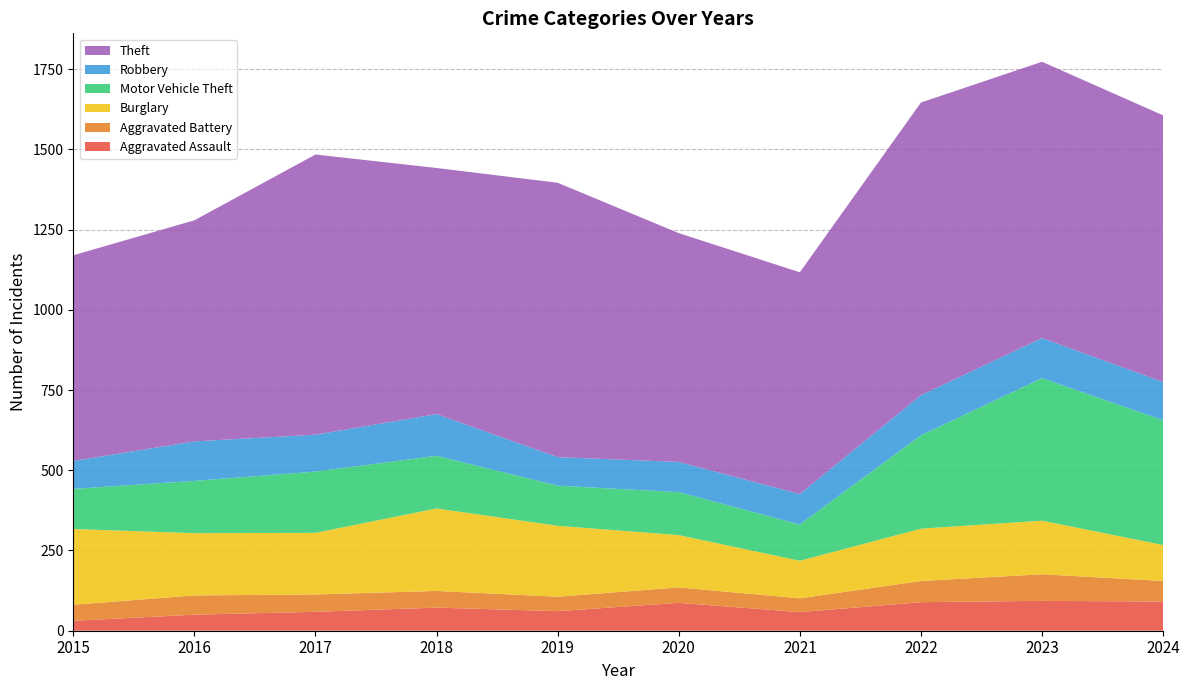

Reading right to left, list all the values displayed in this chart.

Aggravated Assault: 91	93	89	58	87	61	72	59	50	31
Aggravated Battery: 64	83	66	43	48	45	52	54	60	50
Burglary: 112	167	163	117	163	221	257	192	194	236
Motor Vehicle Theft: 389	444	291	113	134	125	164	191	163	125
Robbery: 119	125	125	95	94	89	130	115	123	87
Theft: 831	861	912	691	713	855	767	873	689	641